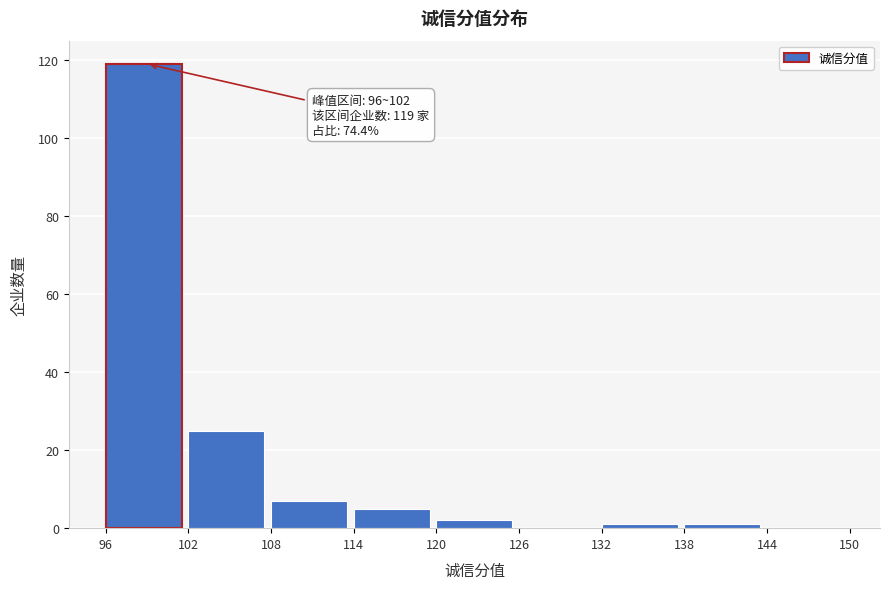

Over which range of the x-axis is the bar tallest?

96 to 102